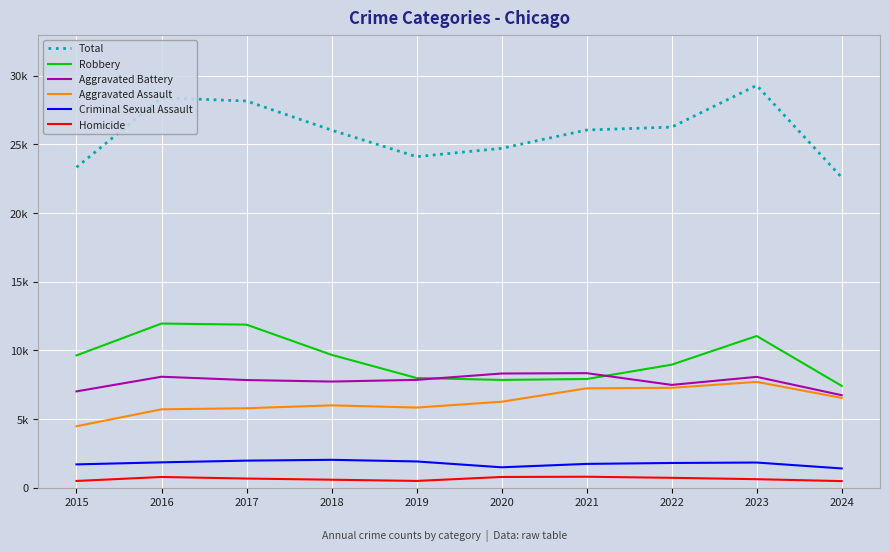

Which series has the largest total across all categories?

Total